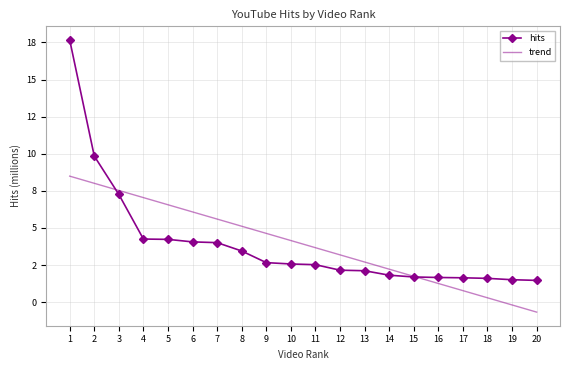

List the series in order of their peak value, highest first.

hits, trend